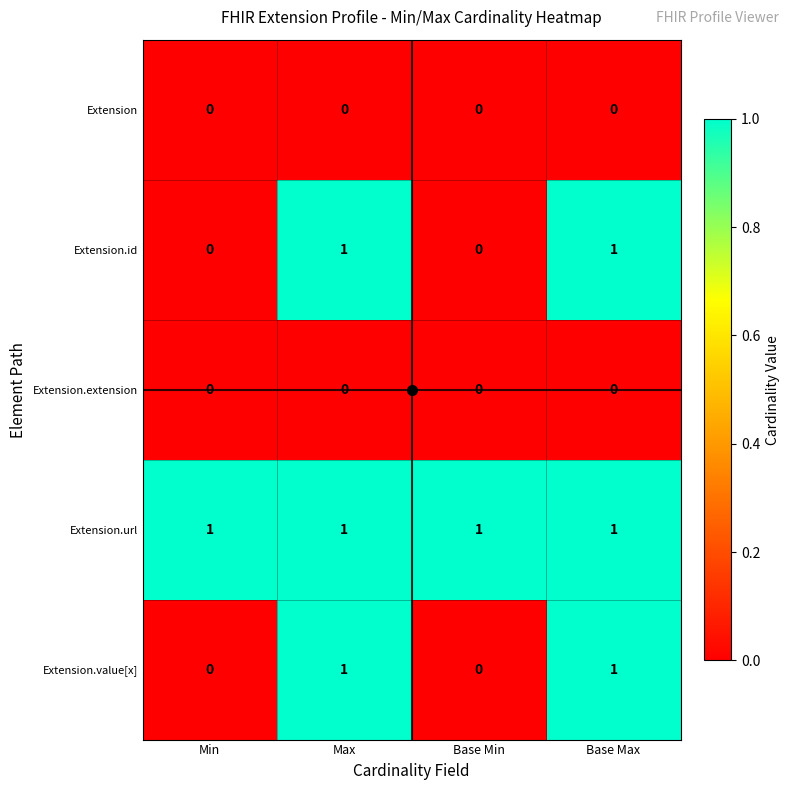

The Extension.id series shows 1 at Max. True or false?

True